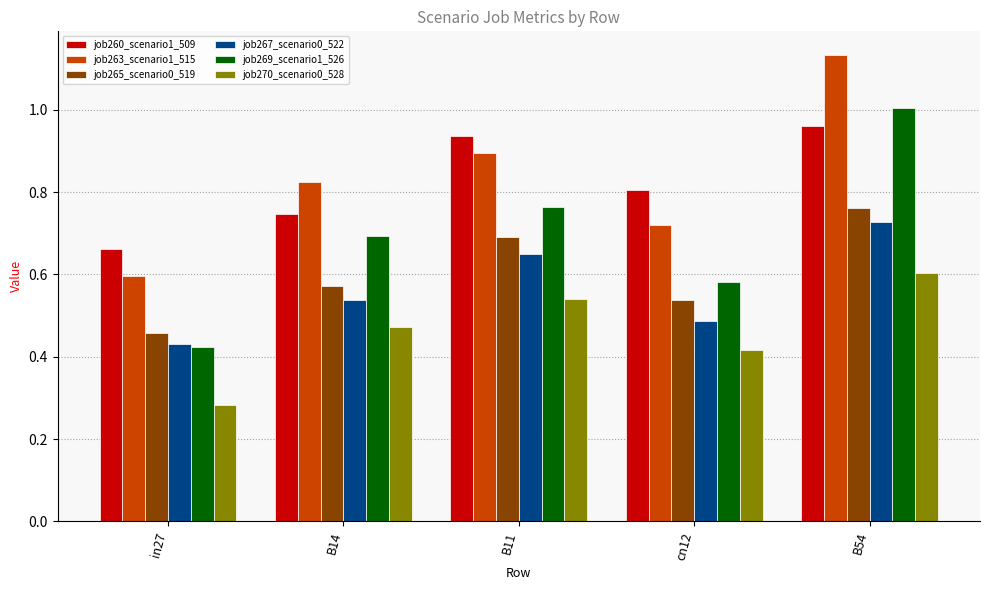

Rank the categories by job265_scenario0_519 value from lowest to highest.

in27, cn12, B14, B11, B54